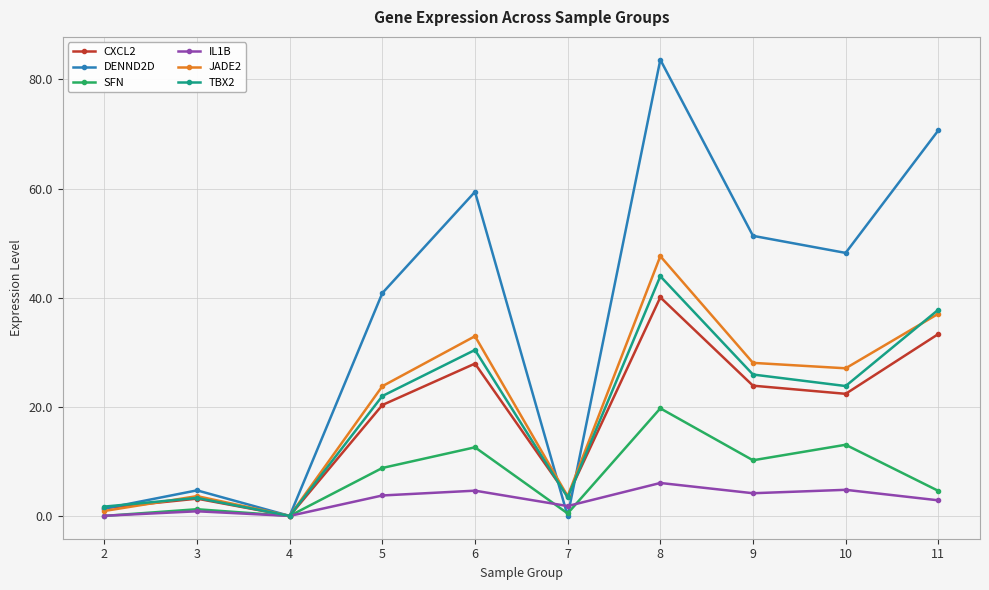

Is the value of SFN at 2 greater than the value of JADE2 at 5?

No